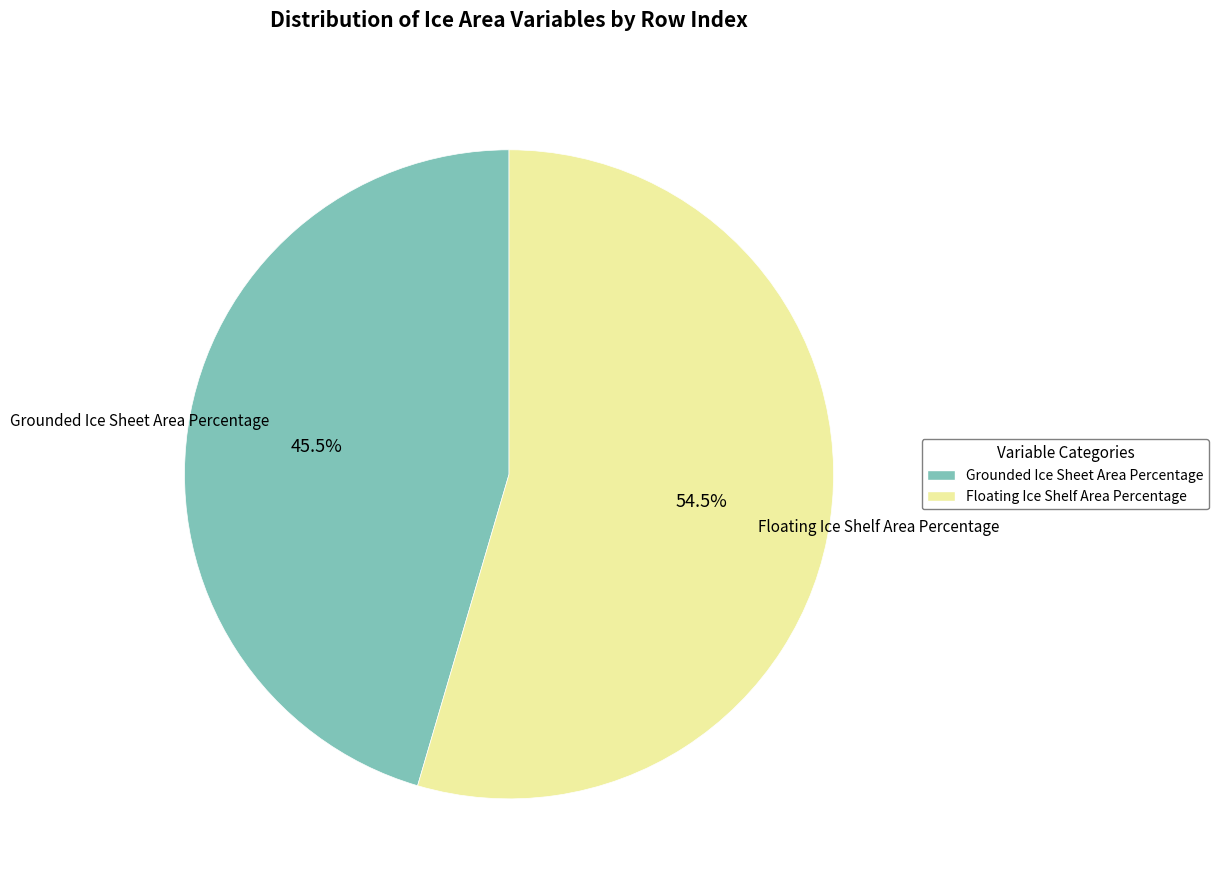

Which slice is the smallest?

Grounded Ice Sheet Area Percentage